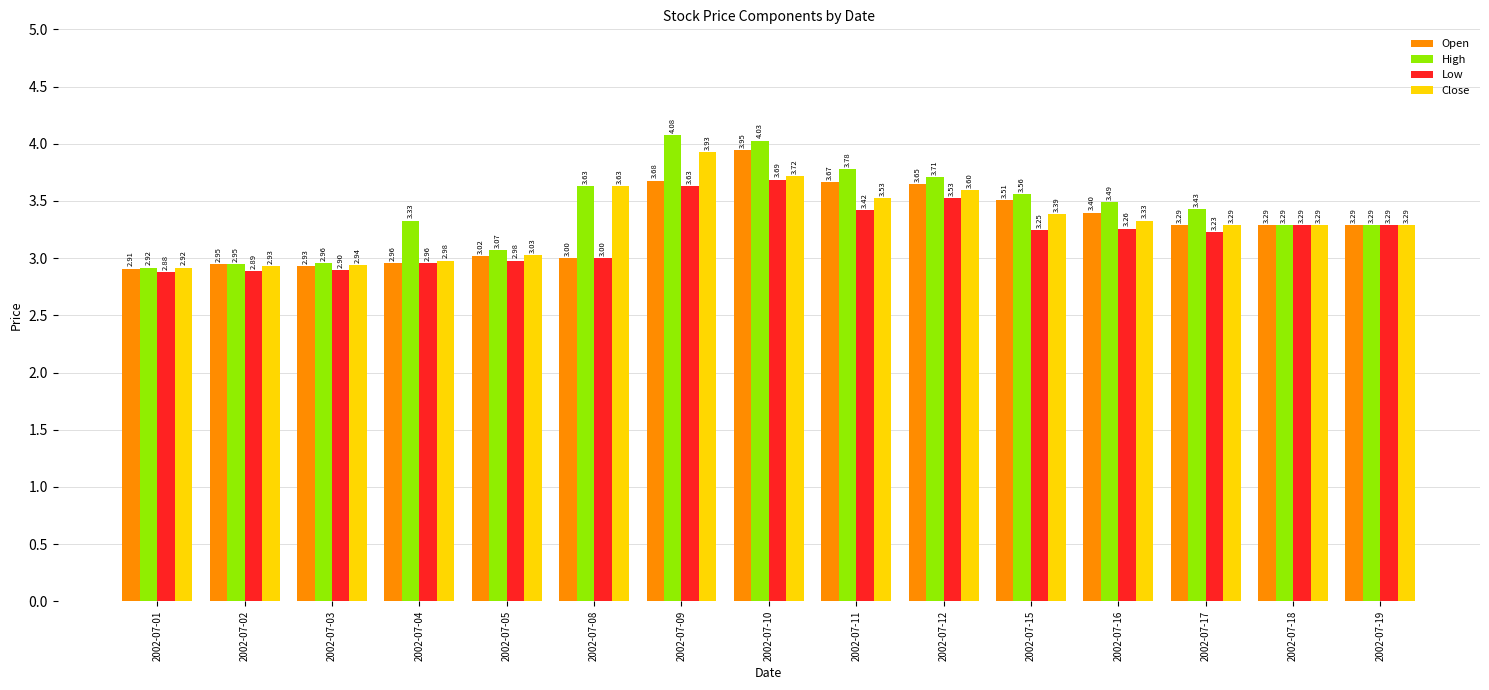

What is the difference between the maximum and second lowest values in the Close series?

1.0